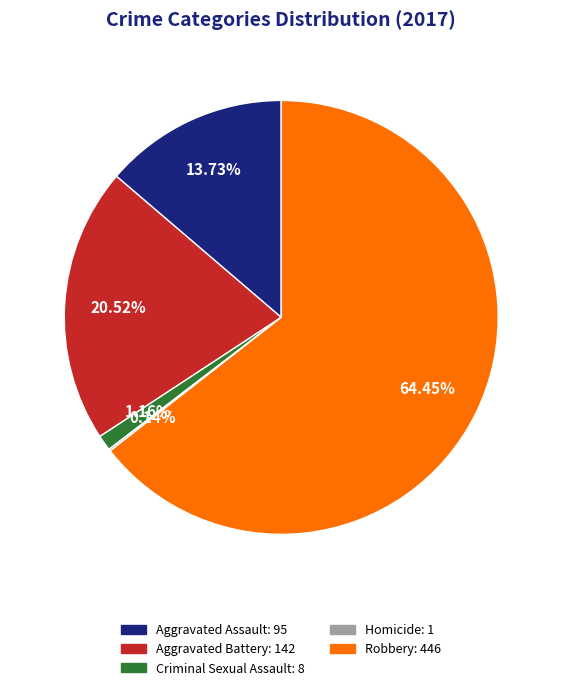

What is the ratio of the value at Aggravated Assault to the value at Robbery?

0.2